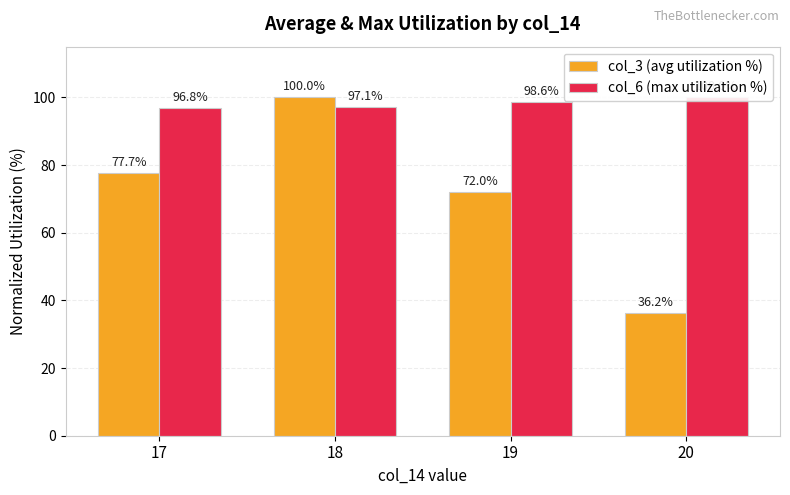

What is the minimum value shown in the chart?

36.2